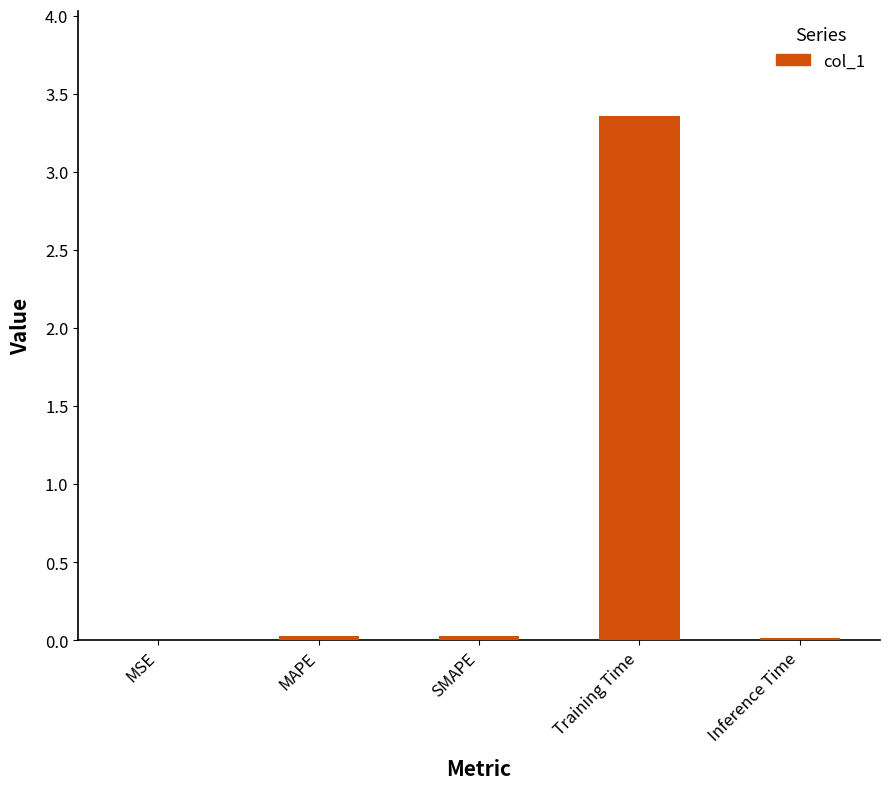

The chart shows a value of 5.5 at Training Time. True or false?

False